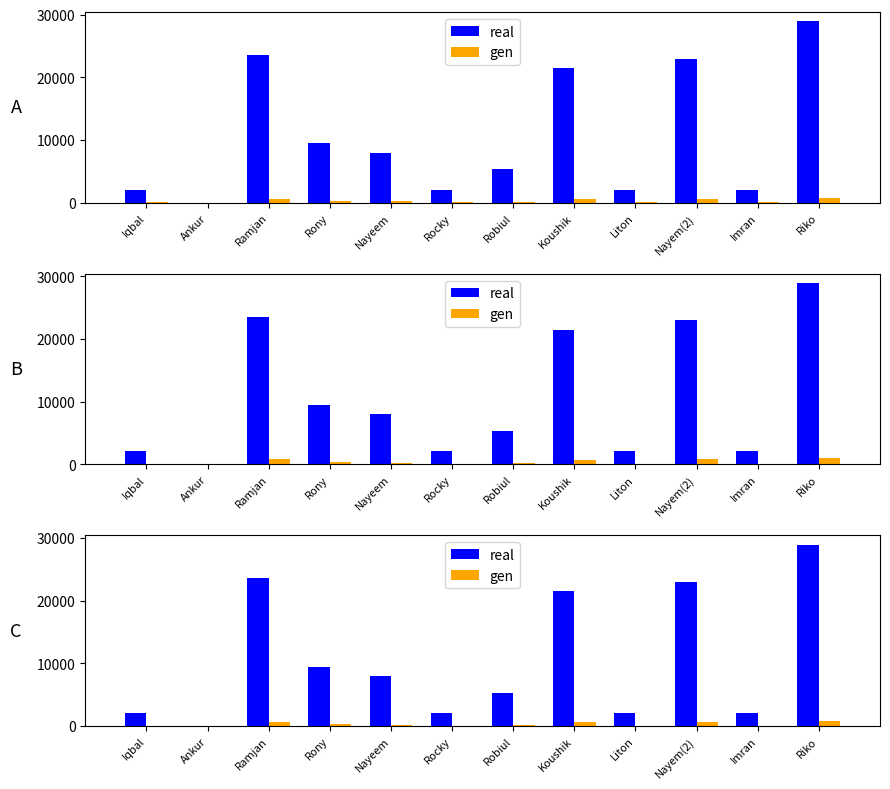

True or false: real has a value of 21500.0 at Koushik.

True